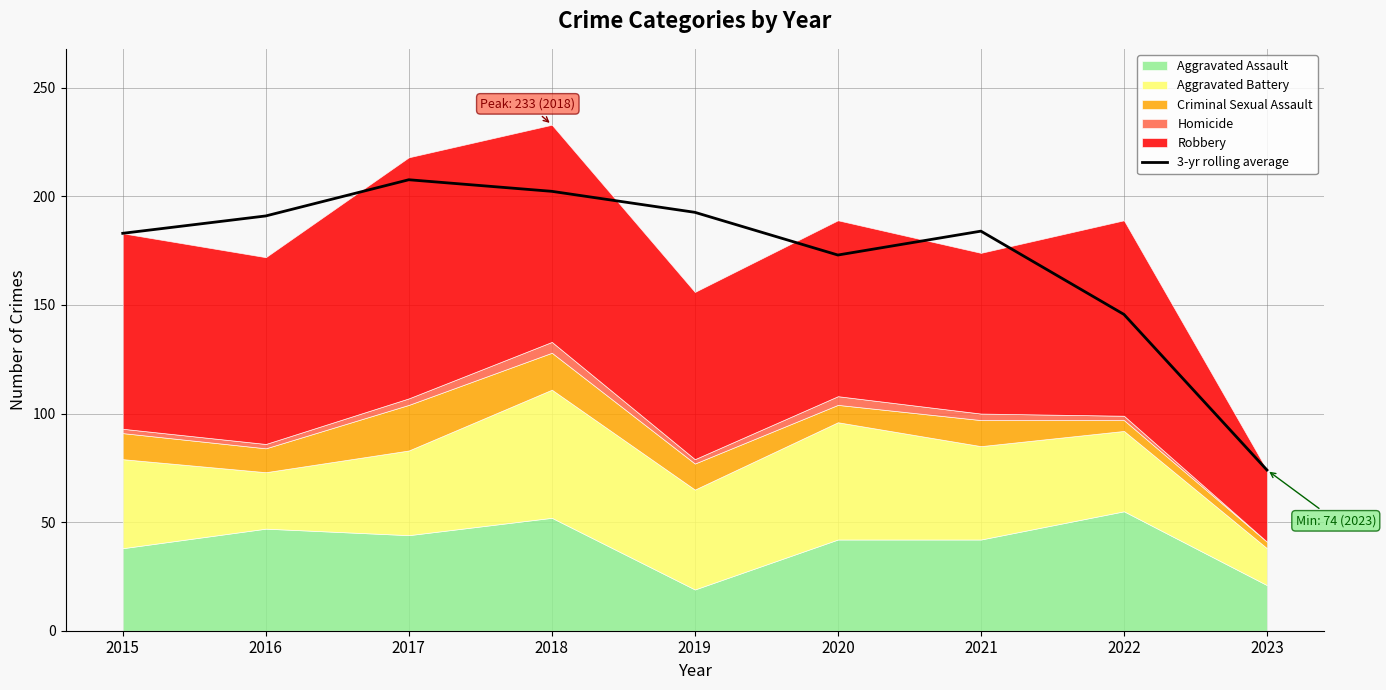

The chart shows a value of 346.5 at 2019. True or false?

False